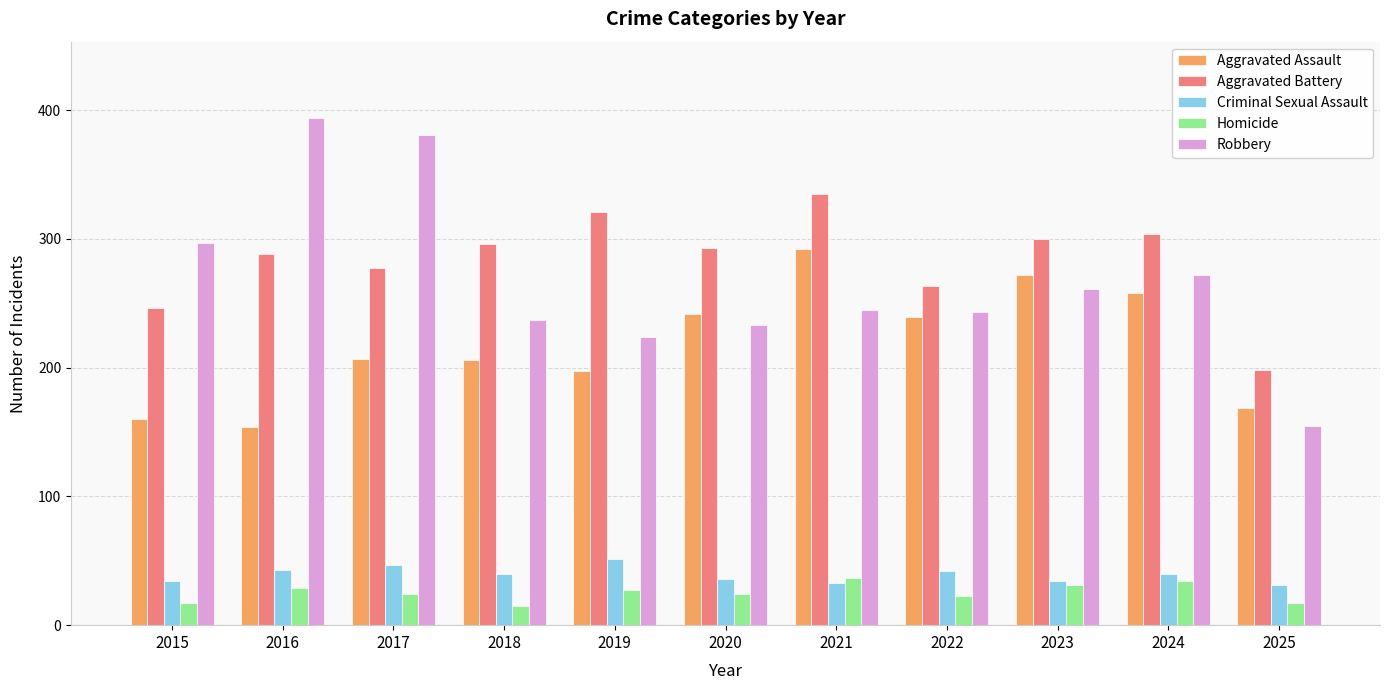

What is the value of the Aggravated Assault bar at the 10th from the left?

258